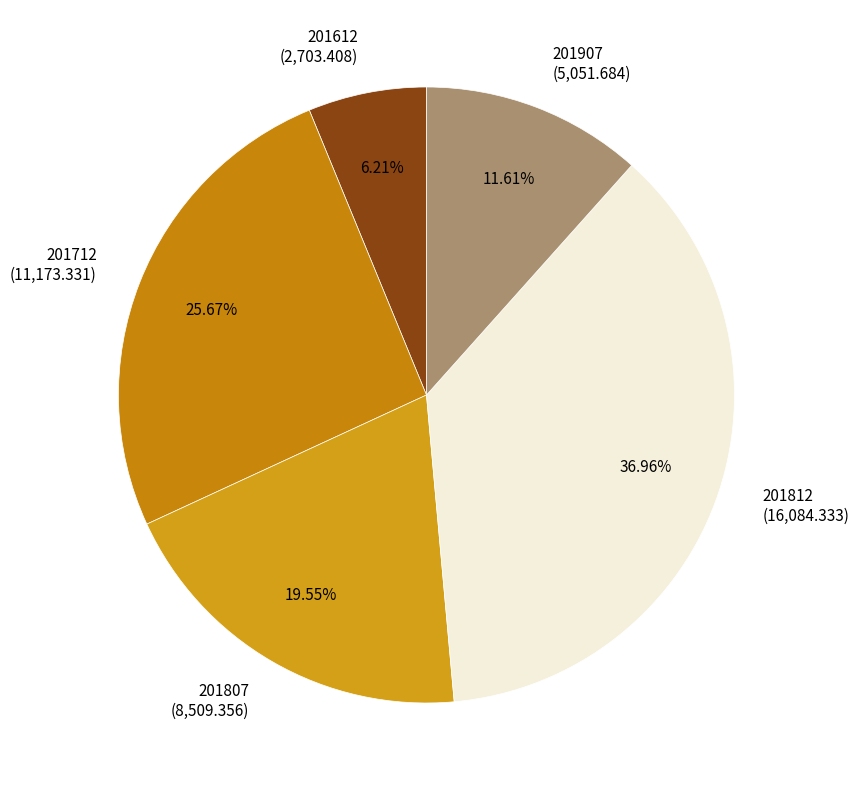

How many slices are in this pie chart?

5